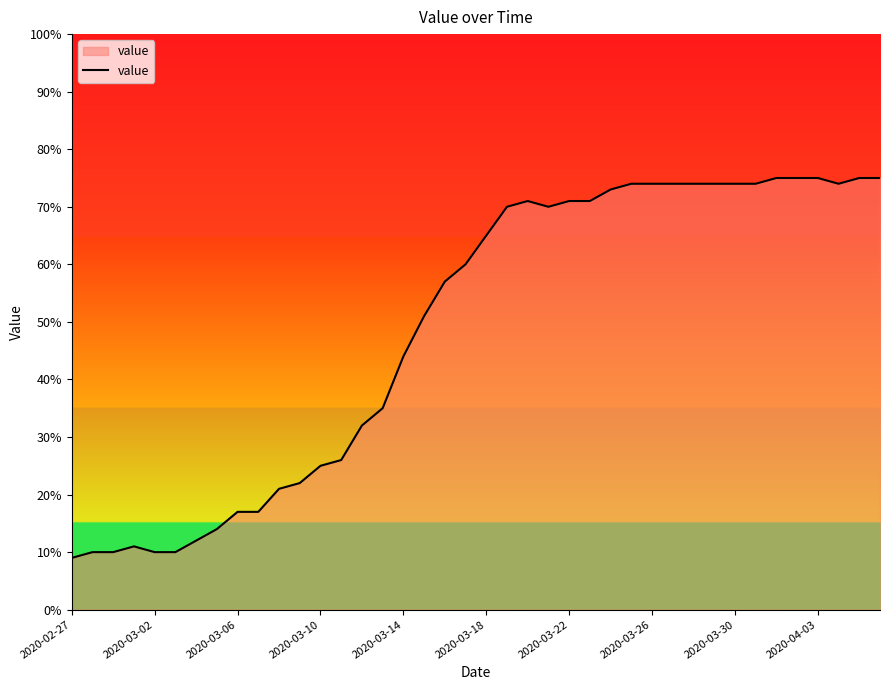

What is the difference between the maximum and minimum values?

66